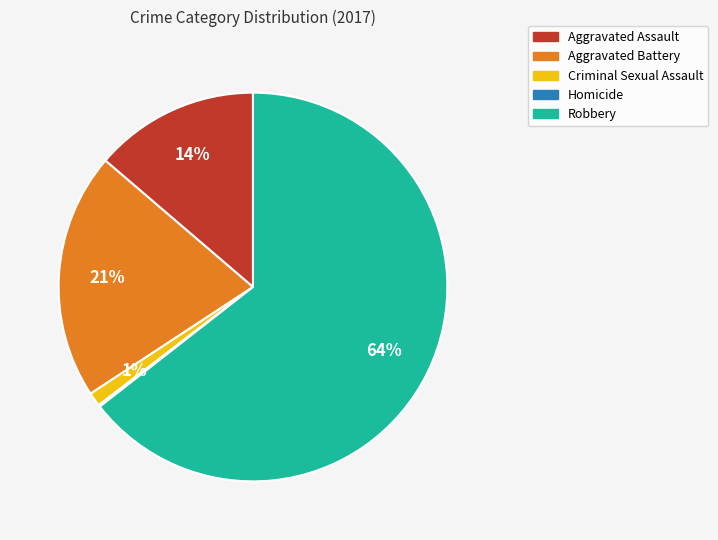

What is the ratio of the value at Aggravated Battery to the value at Robbery?

0.3